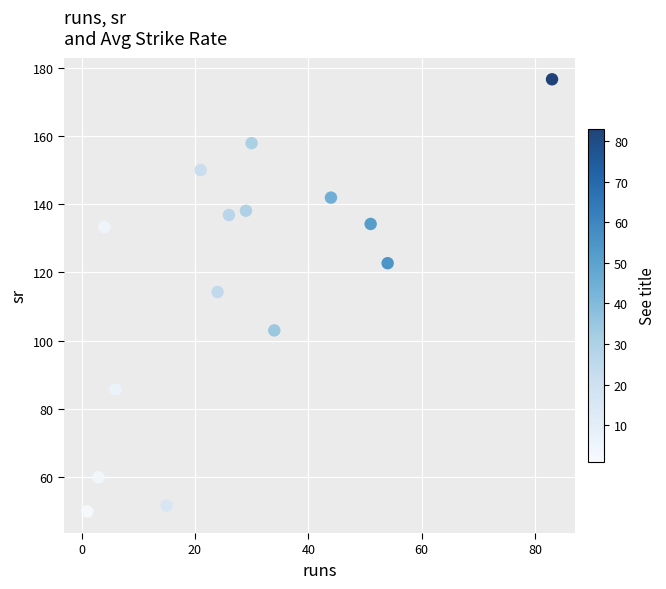

What is the range of Y values (max minus min)?

126.6